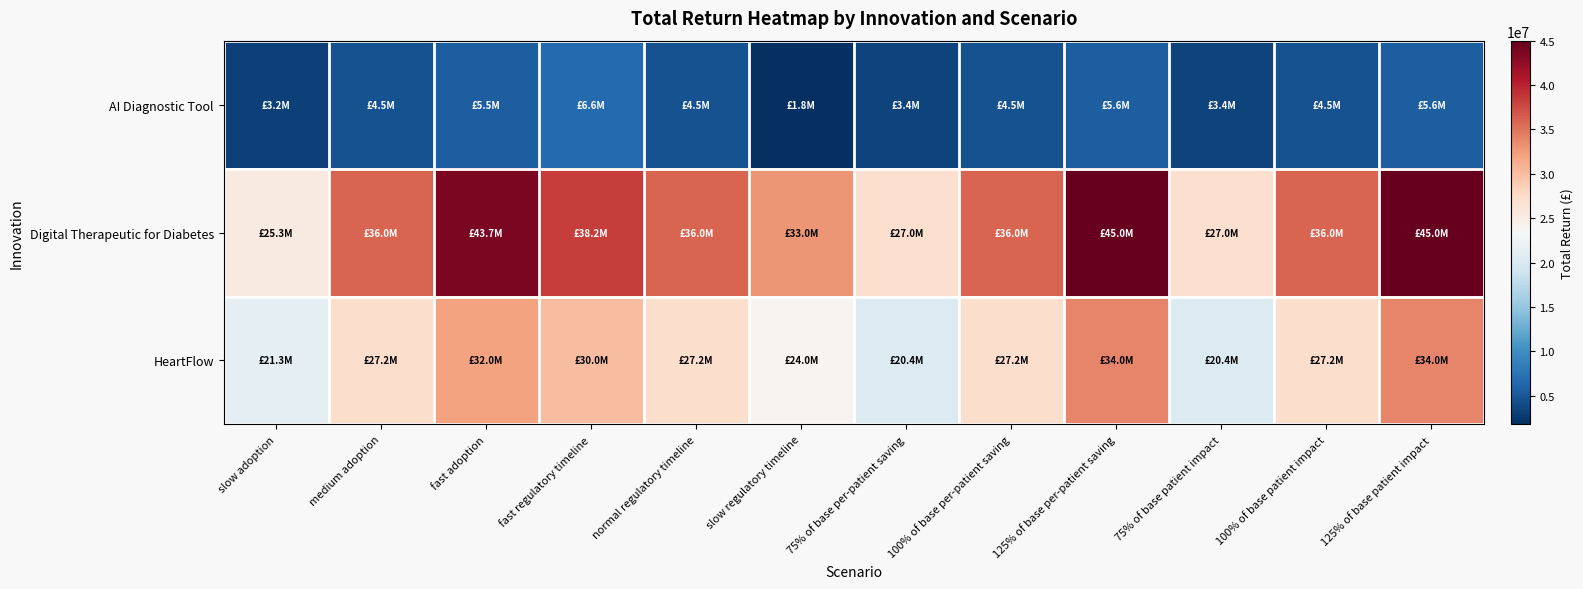

Reading left to right, extract all data points from this chart.

AI Diagnostic Tool: slow adoption=3200000.0	medium adoption=4500000.0	fast adoption=5475000.0	fast regulatory timeline=6600000.0	normal regulatory timeline=4500000.0	slow regulatory timeline=1750000.0	75% of base per-patient saving=3375000.0	100% of base per-patient saving=4500000.0	125% of base per-patient saving=5625000.0	75% of base patient impact=3375000.0	100% of base patient impact=4500000.0	125% of base patient impact=5625000.0
Digital Therapeutic for Diabetes: slow adoption=25312500.0	medium adoption=36000000.0	fast adoption=43687500.0	fast regulatory timeline=38250000.0	normal regulatory timeline=36000000.0	slow regulatory timeline=33000000.0	75% of base per-patient saving=27000000.0	100% of base per-patient saving=36000000.0	125% of base per-patient saving=45000000.0	75% of base patient impact=27000000.0	100% of base patient impact=36000000.0	125% of base patient impact=45000000.0
HeartFlow: slow adoption=21333333.3	medium adoption=27166666.7	fast adoption=32000000.0	fast regulatory timeline=30000000.0	normal regulatory timeline=27166666.7	slow regulatory timeline=23958333.3	75% of base per-patient saving=20375000.0	100% of base per-patient saving=27166666.7	125% of base per-patient saving=33958333.3	75% of base patient impact=20375000.0	100% of base patient impact=27166666.7	125% of base patient impact=33958333.3